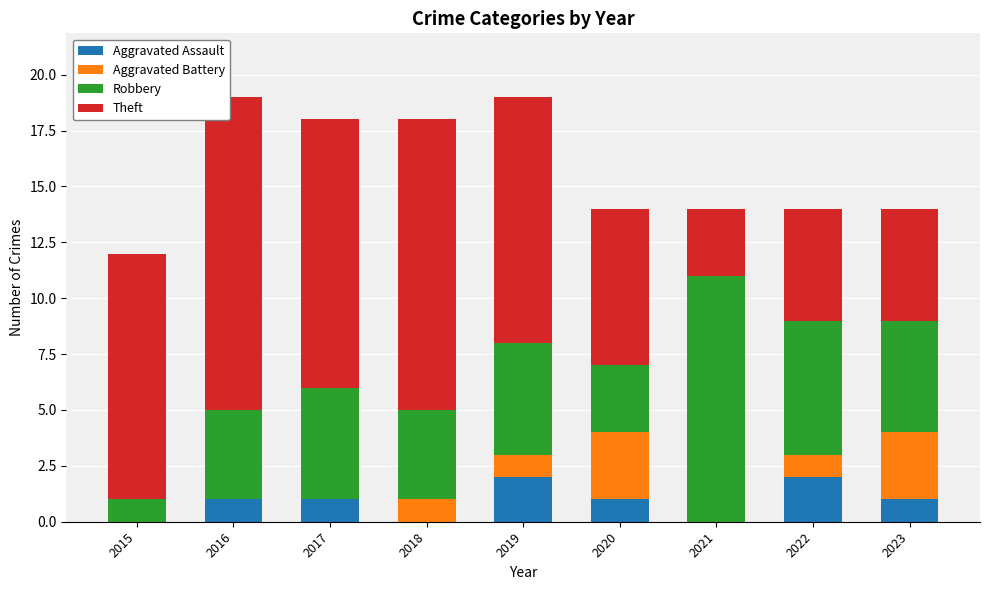

What is the maximum value for Aggravated Assault?

2